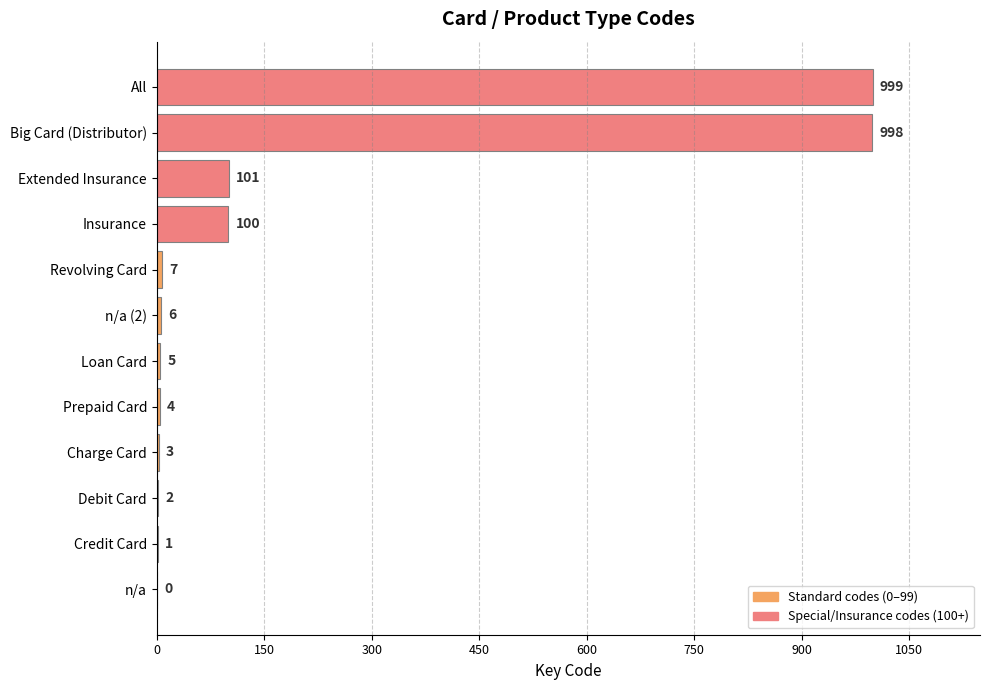

What is the sum of the values at Loan Card and Insurance?

105